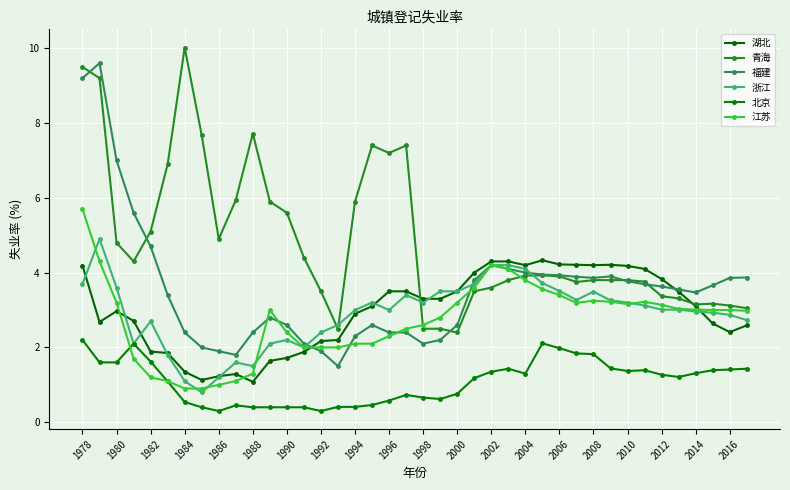

What is the maximum value shown in the chart?

10.0